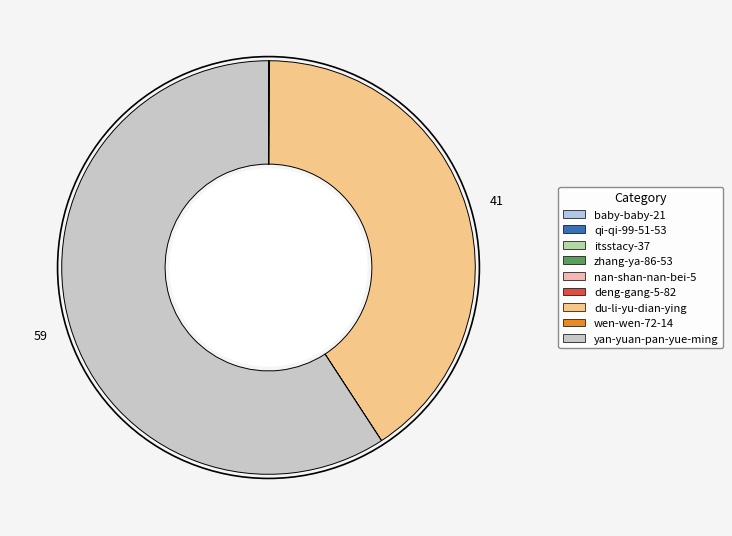

Which category has the biggest portion of the pie?

yan-yuan-pan-yue-ming